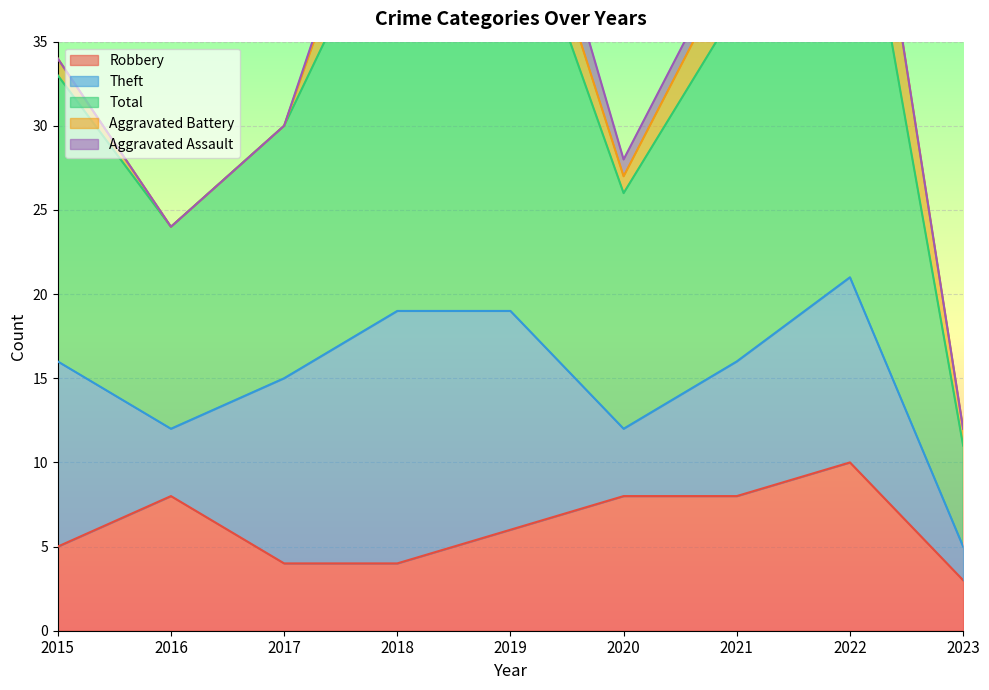

Between 2016 and 2017, which series saw the biggest shift?

Theft